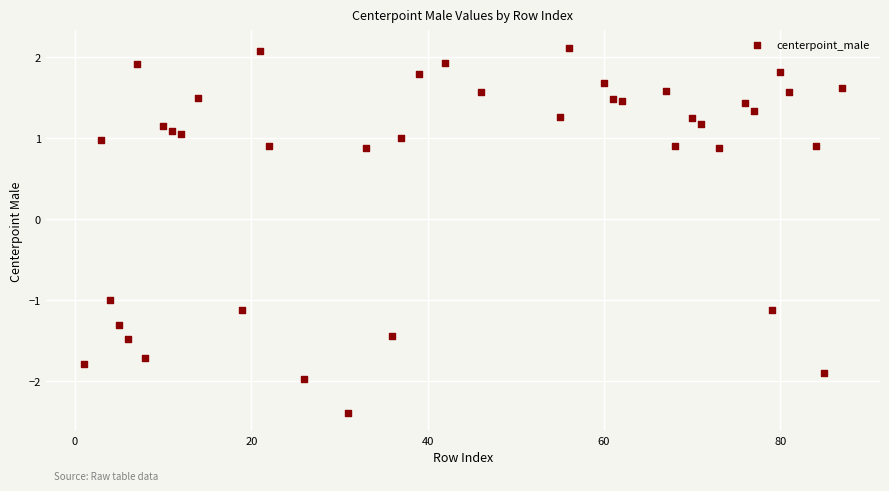

What is the range of Y values (max minus min)?

4.5